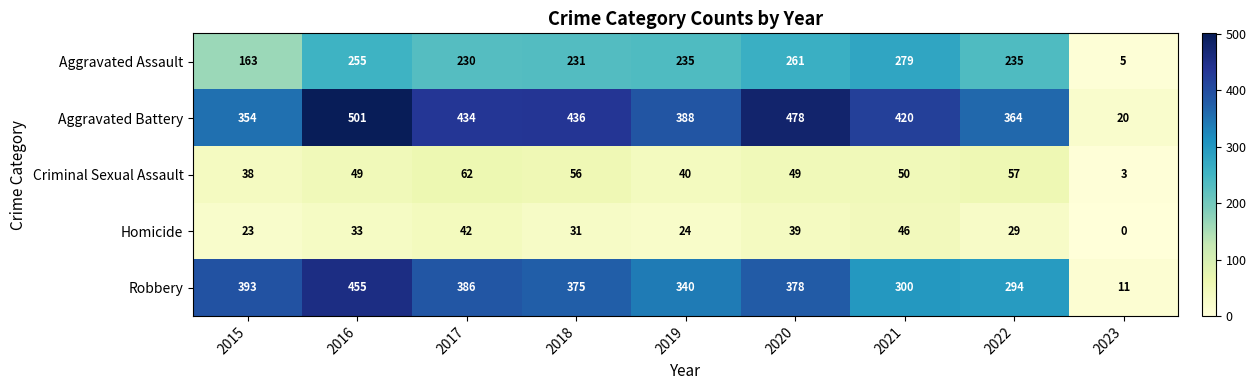

Which series has the widest spread of values?

Aggravated Battery